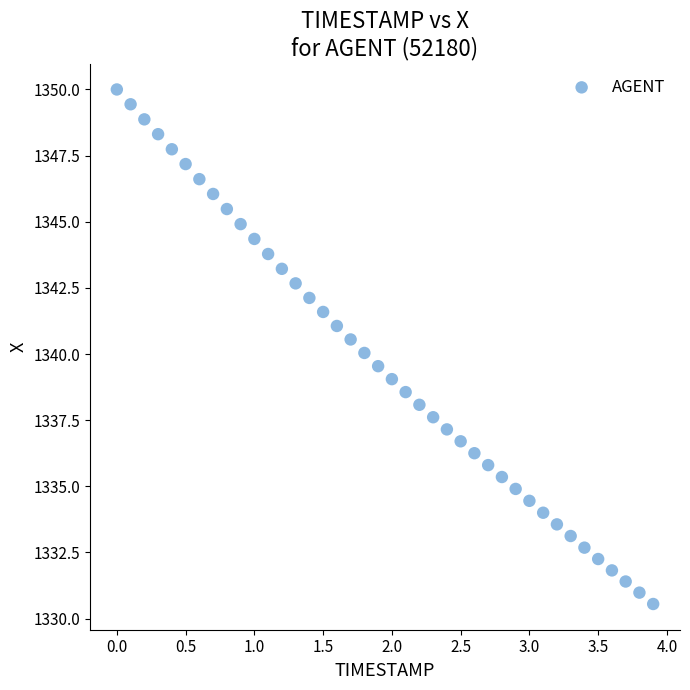

What is the range of X values (max minus min)?

3.9